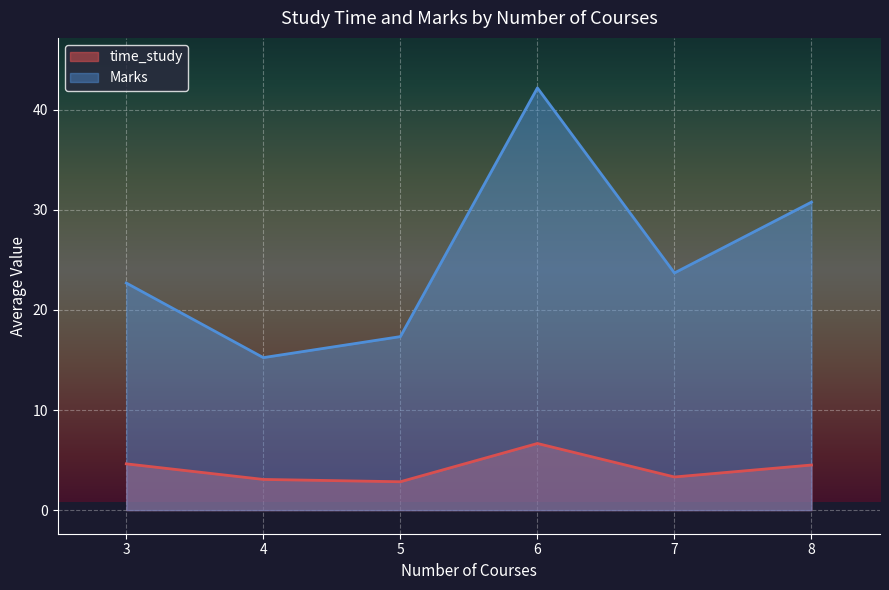

At which label is Marks closest to 28?

8